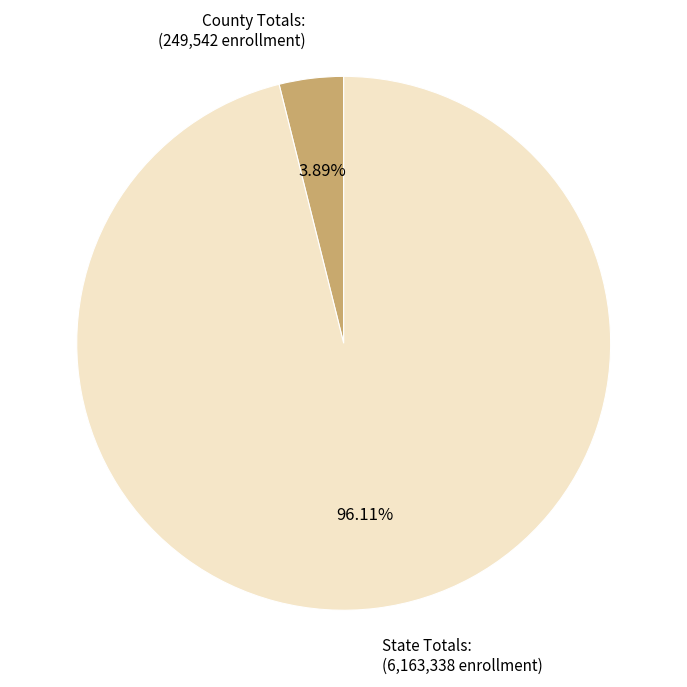

Which category has the biggest portion of the pie?

State Totals: